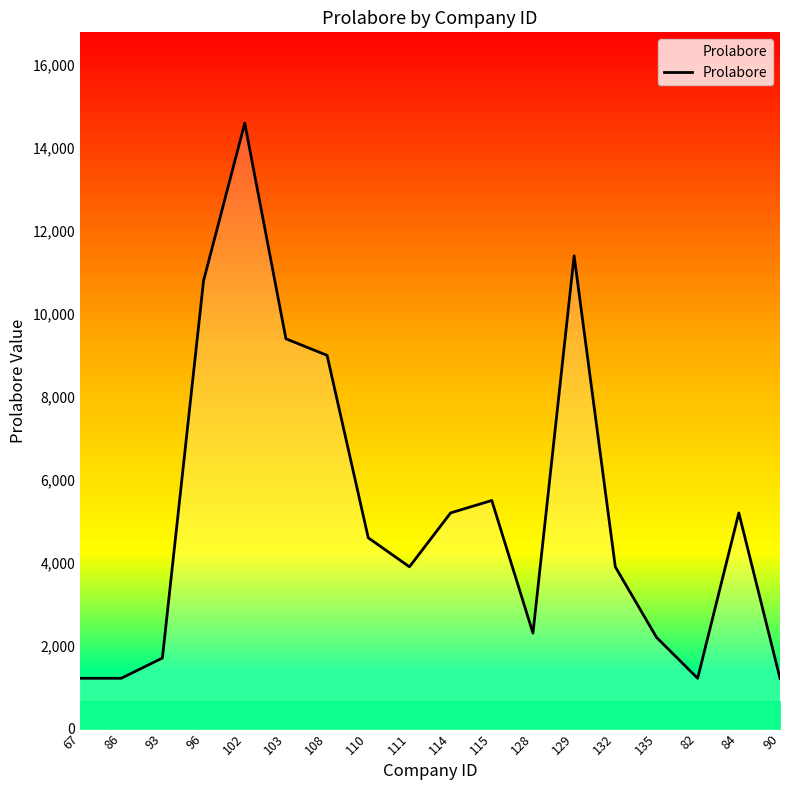

Rank the categories by value from highest to lowest.

102, 129, 96, 103, 108, 115, 114, 84, 110, 111, 132, 128, 135, 93, 67, 86, 82, 90